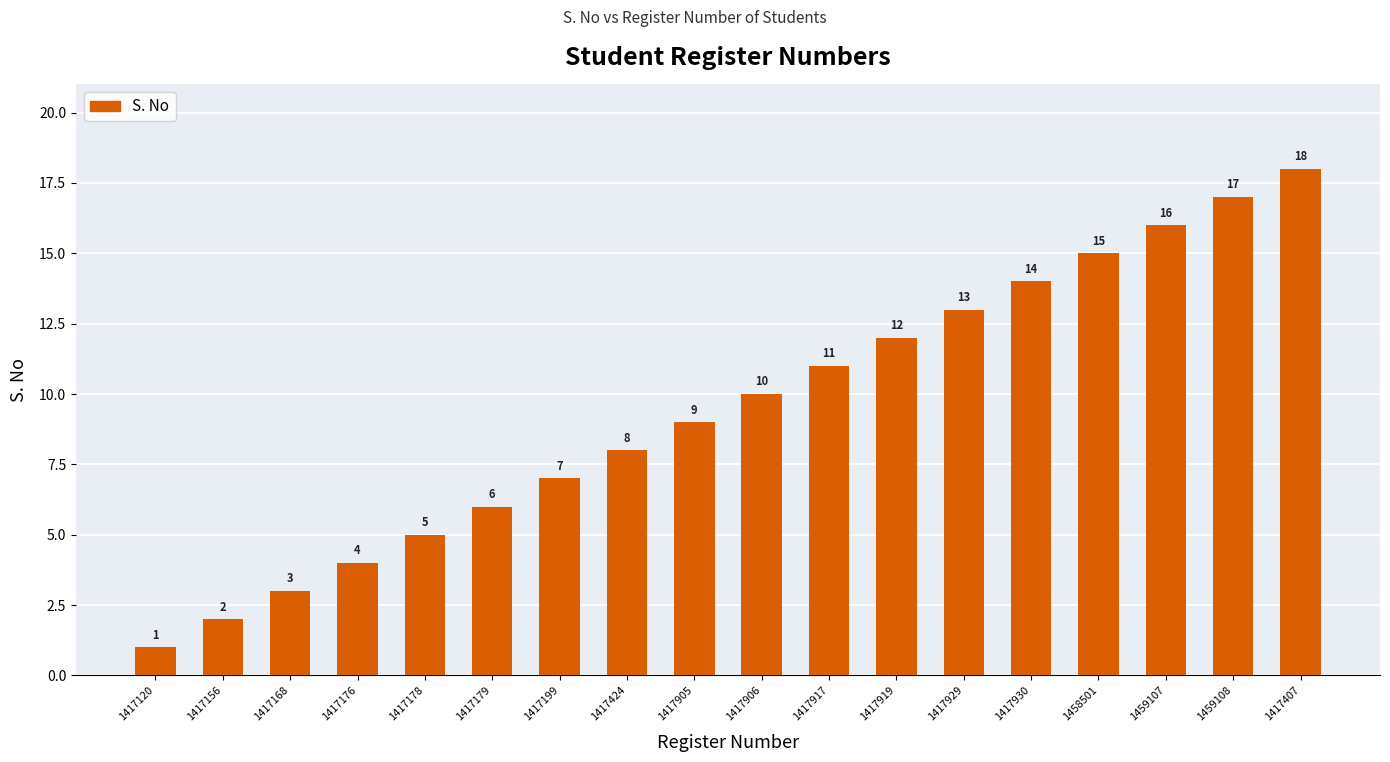

Between 1459108 and 1417917, which is larger?

1459108